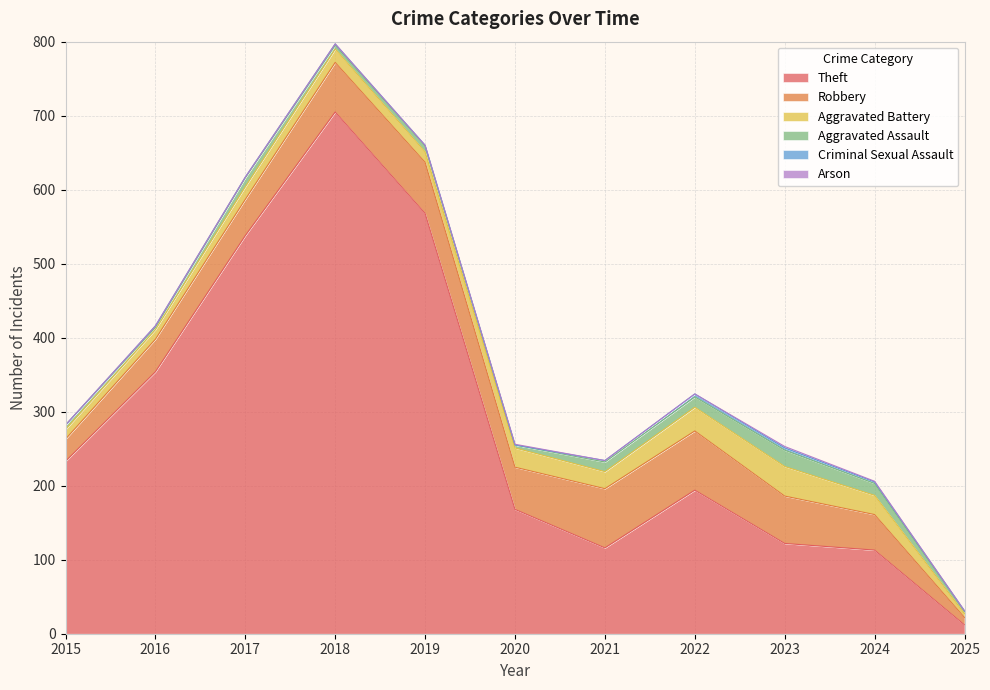

Does the chart have visible grid lines?

Yes